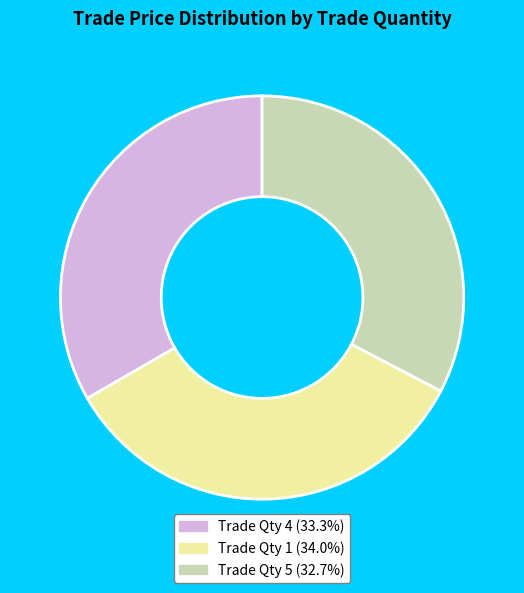

Combined, do Trade Qty 4 (33.3%) and Trade Qty 1 (34.0%) account for over 50%?

Yes